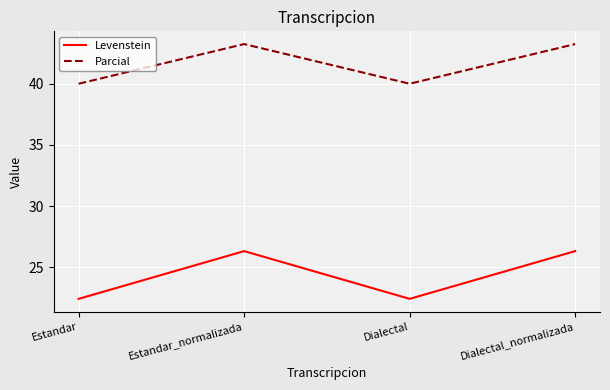

What is the smallest value displayed?

22.4